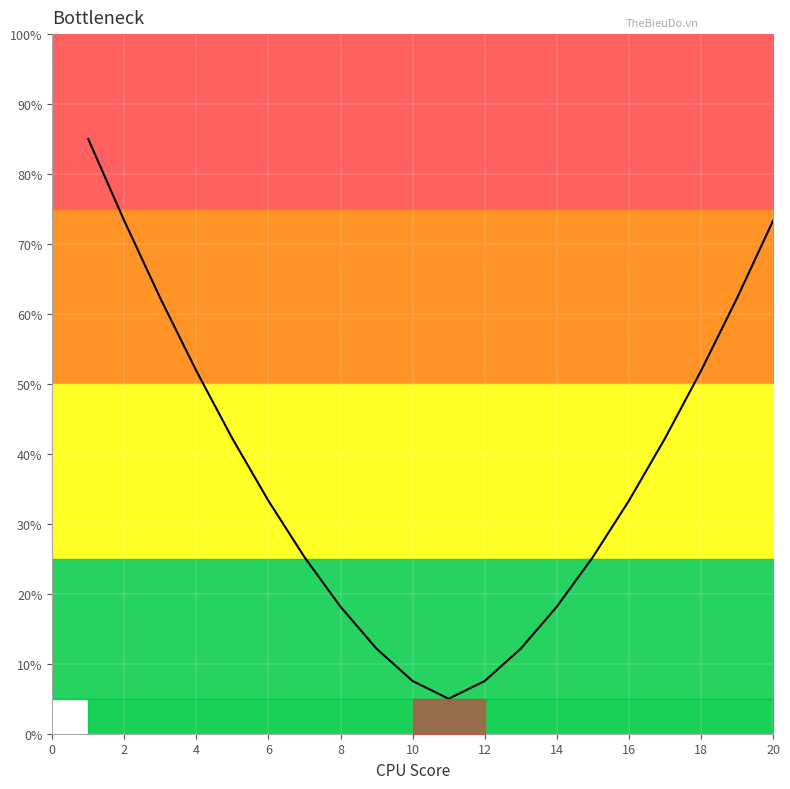

How many interior local valleys (lower than both neighbors) does the data have?

1